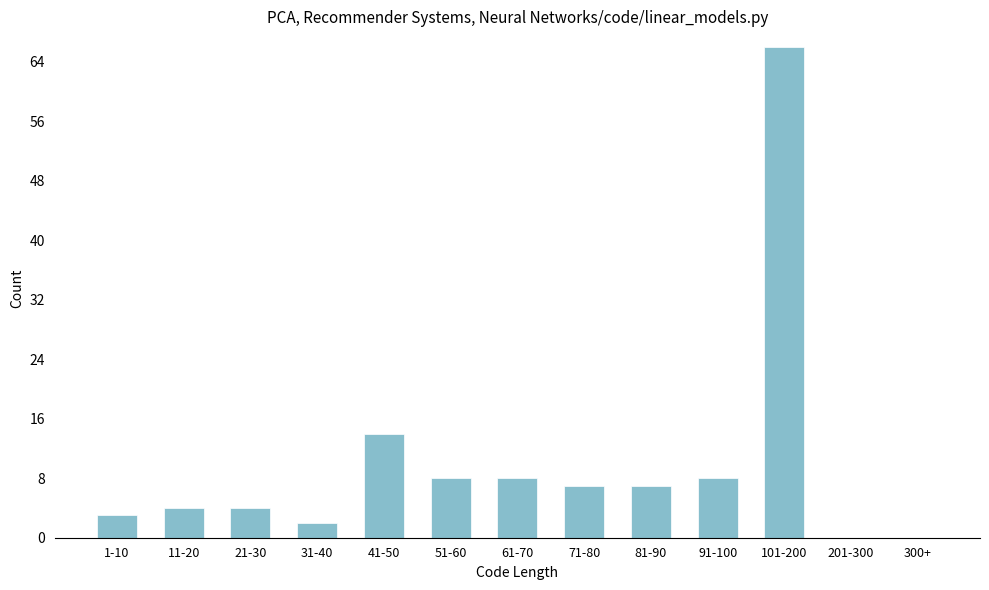

Reading right to left, transcribe all the data shown in this chart.

300+=0	201-300=0	101-200=66	91-100=8	81-90=7	71-80=7	61-70=8	51-60=8	41-50=14	31-40=2	21-30=4	11-20=4	1-10=3